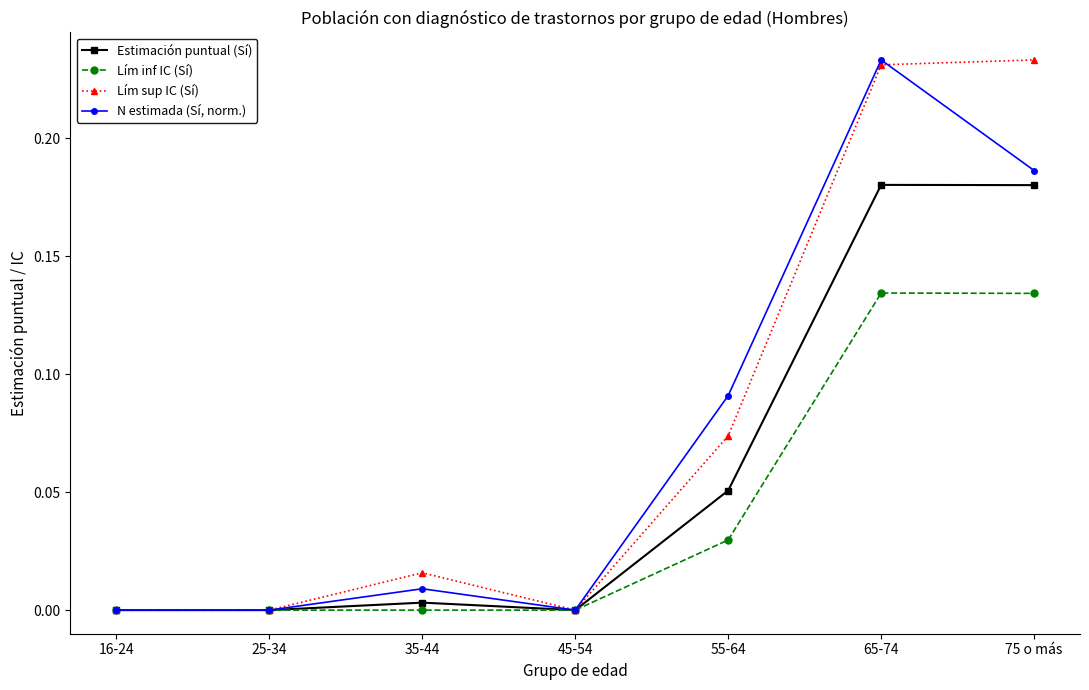

Between 16-24 and 75 o más, which series saw the biggest shift?

Lím sup IC (Sí)